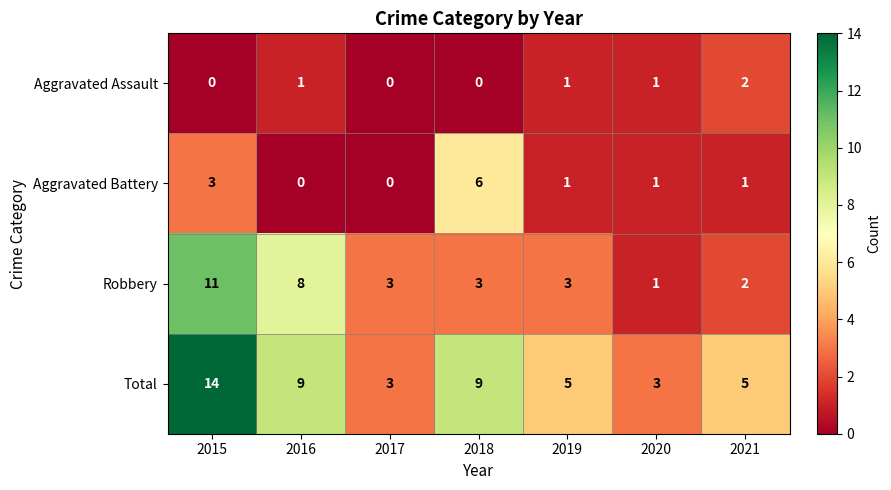

What is the sum of all Robbery values?

31